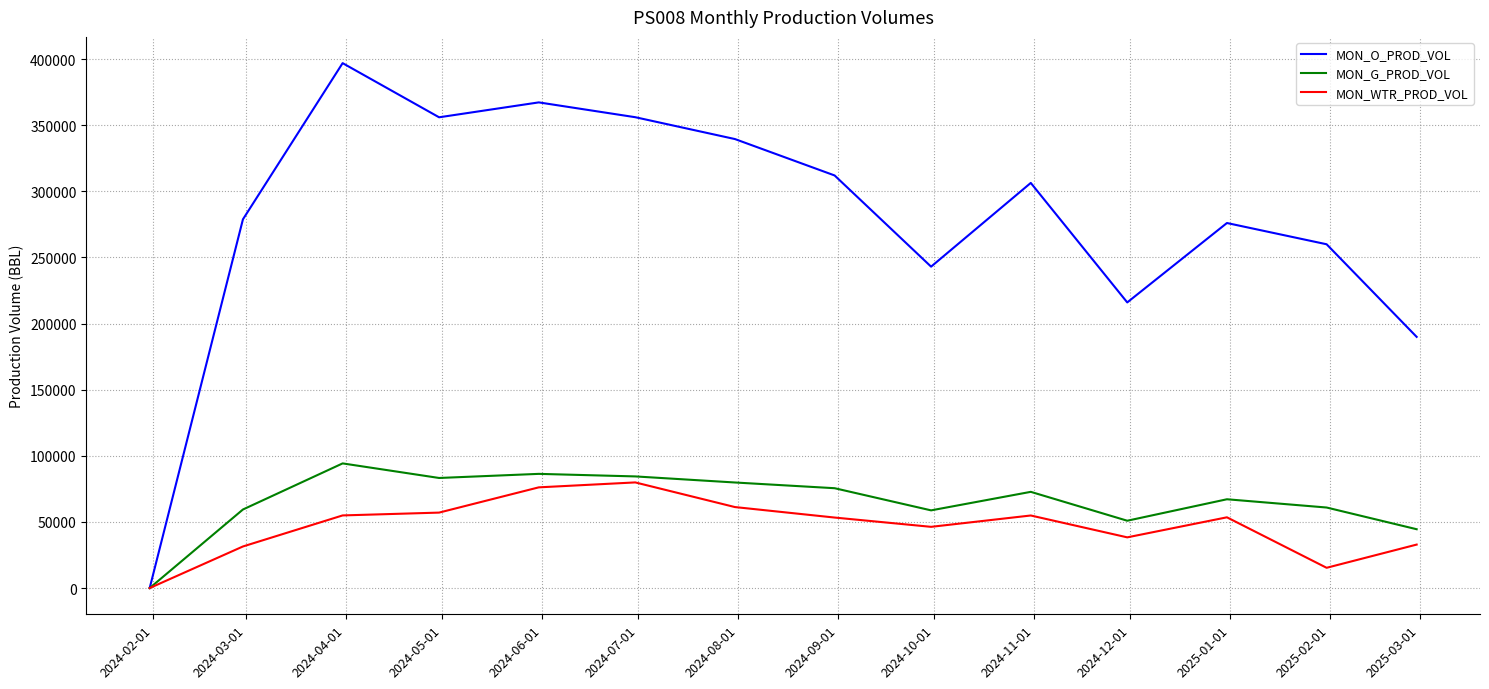

Which series has the largest range (max minus min)?

MON_O_PROD_VOL